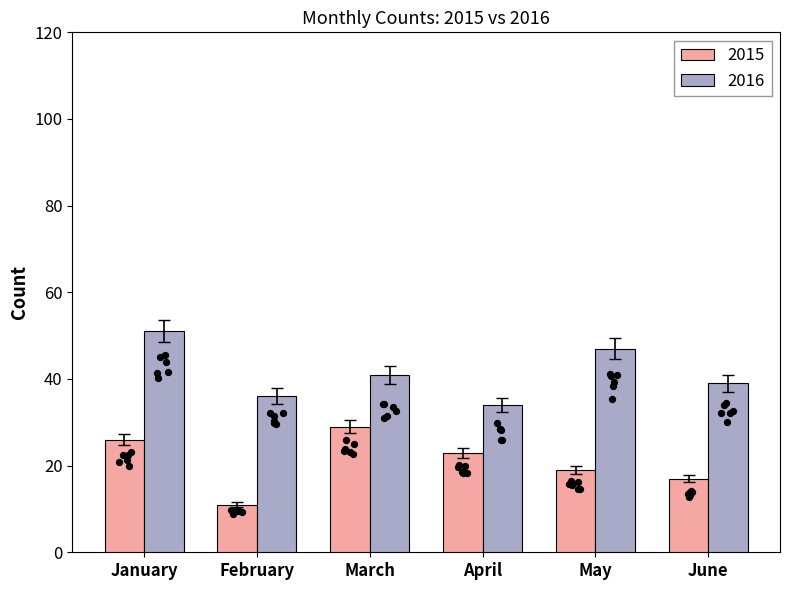

Which series contains the highest Y value?

2016